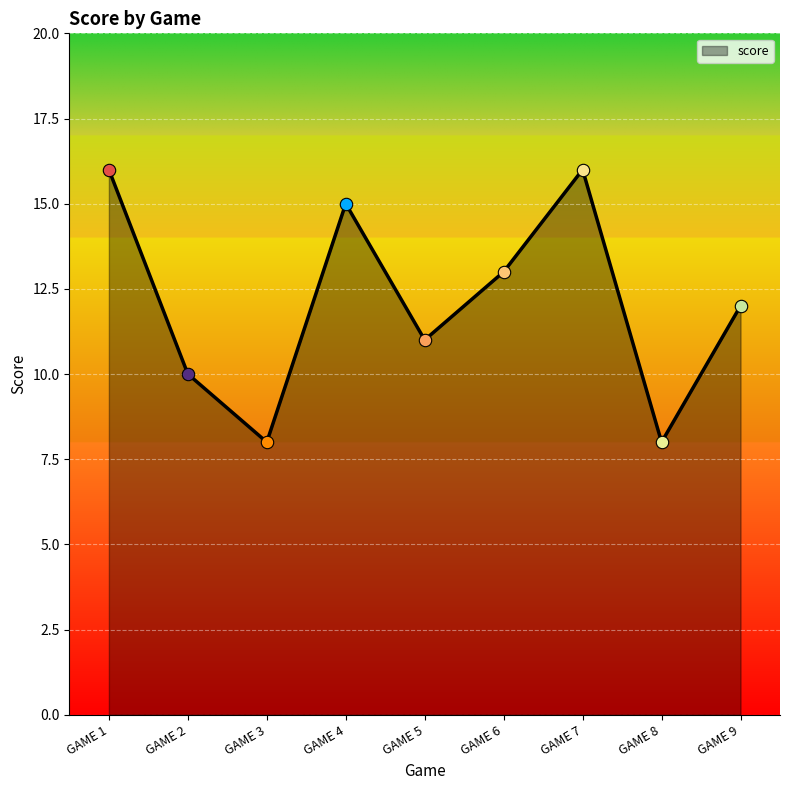

What is the change in value from GAME 1 to GAME 6?

-3